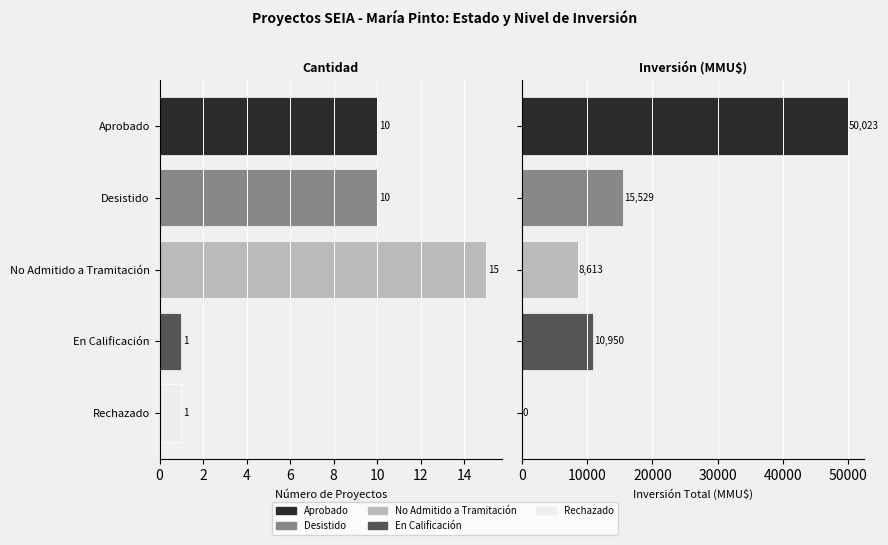

Count the Número de Proyectos values in the range 1 to 10.

4